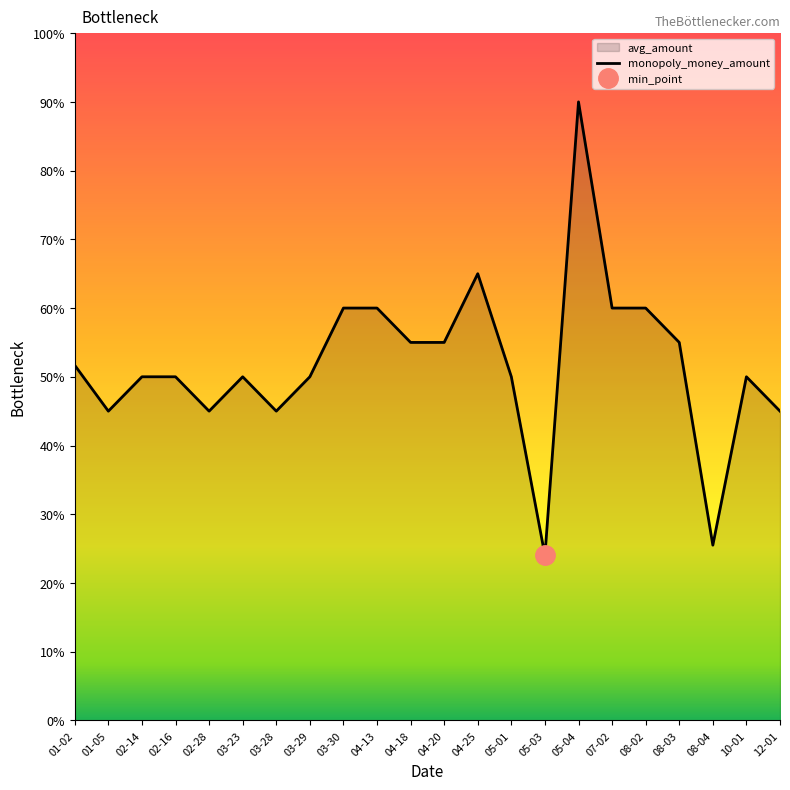

Which category has the highest value across all series?

05-04